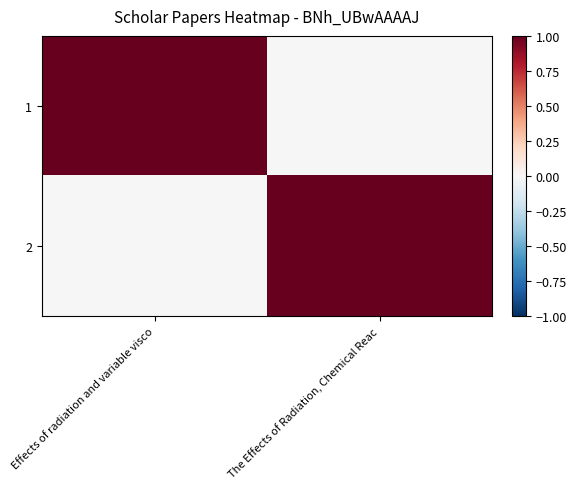

What is the total value across all series at The Effects of Radiation, Chemical Reac?

1